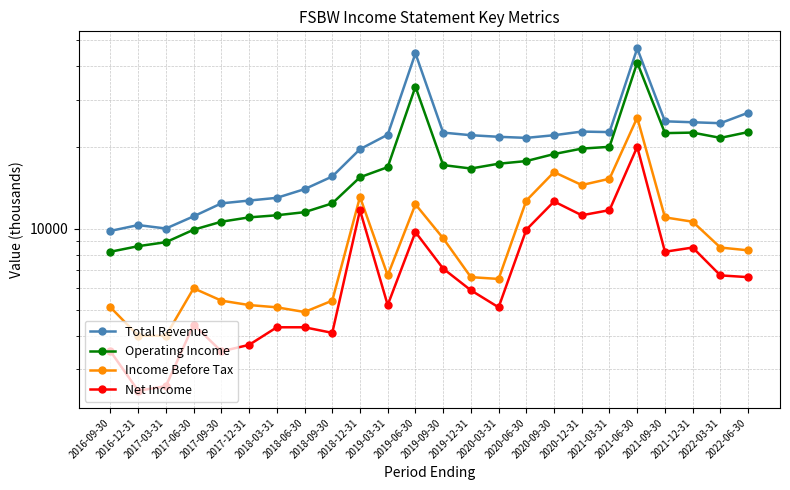

What is the total value across all series at 2019-06-30?

100300